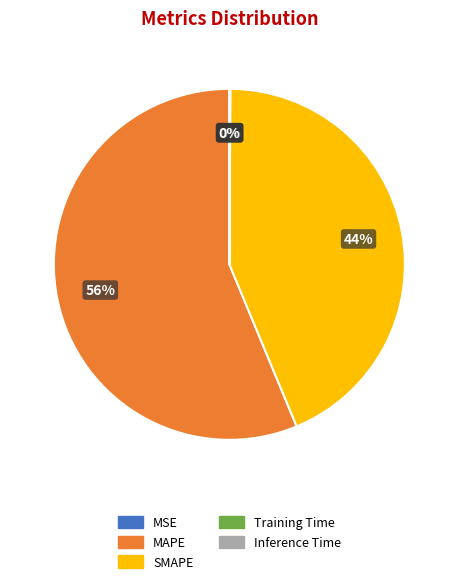

What is the largest slice in the pie chart?

MAPE